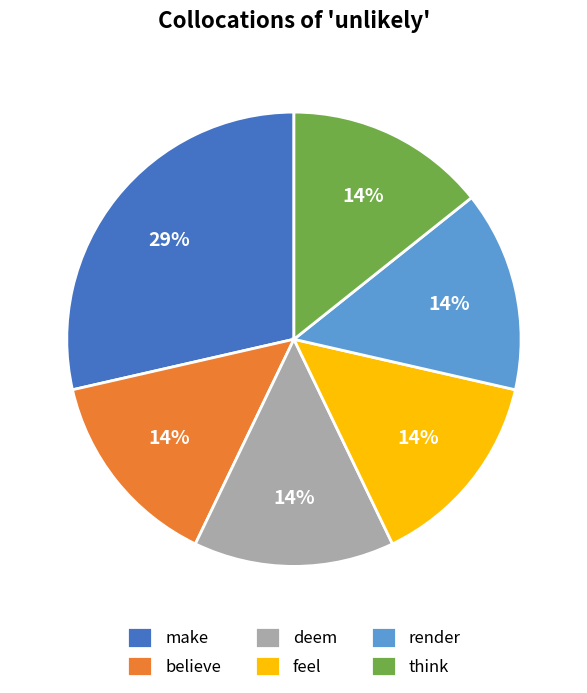

Which slice is the largest?

make